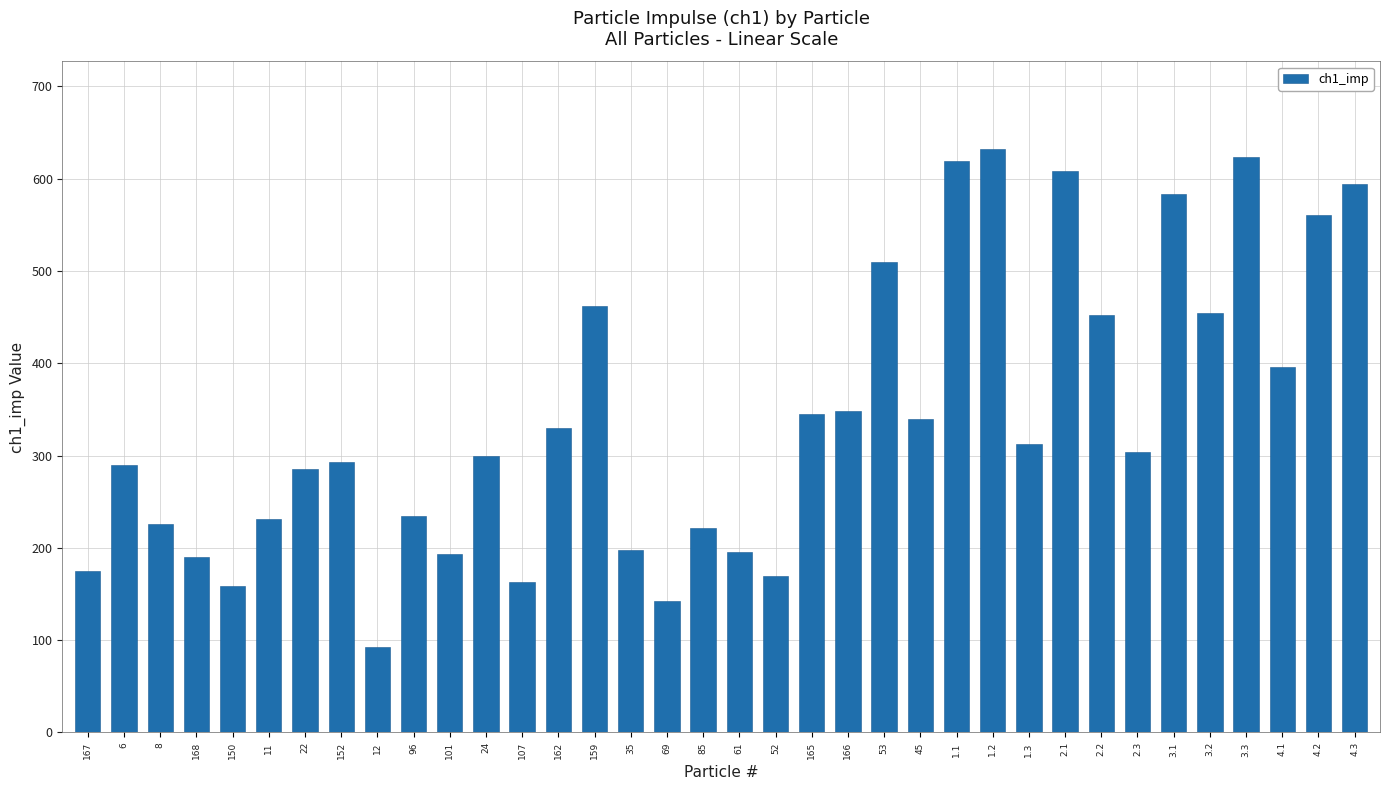

How many values are below 304?

18